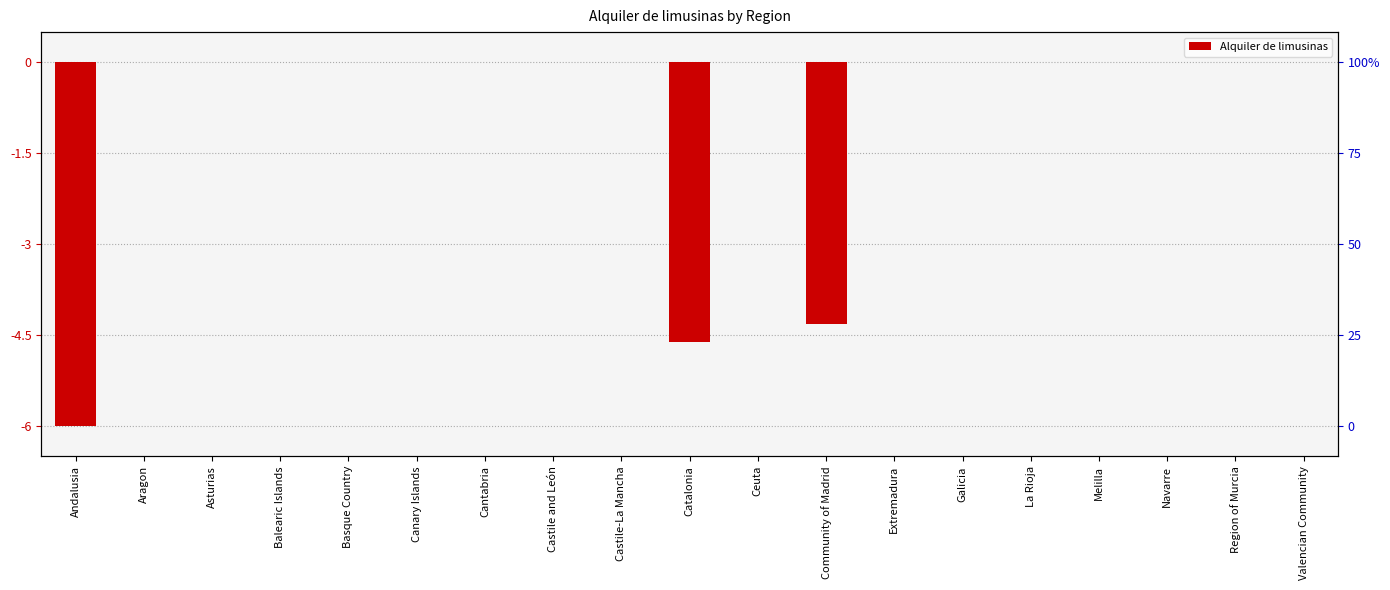

What is the value of the 10th bar from the left?

-4.6